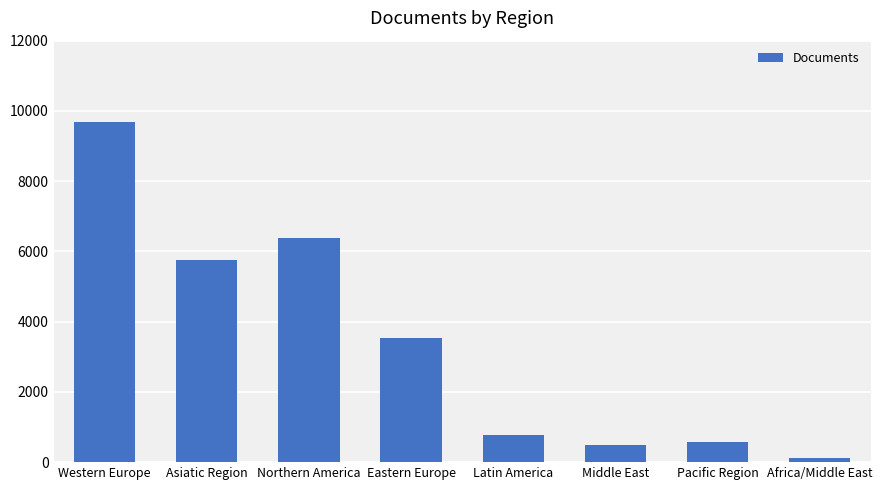

At which label does the data first exceed 3524?

Western Europe